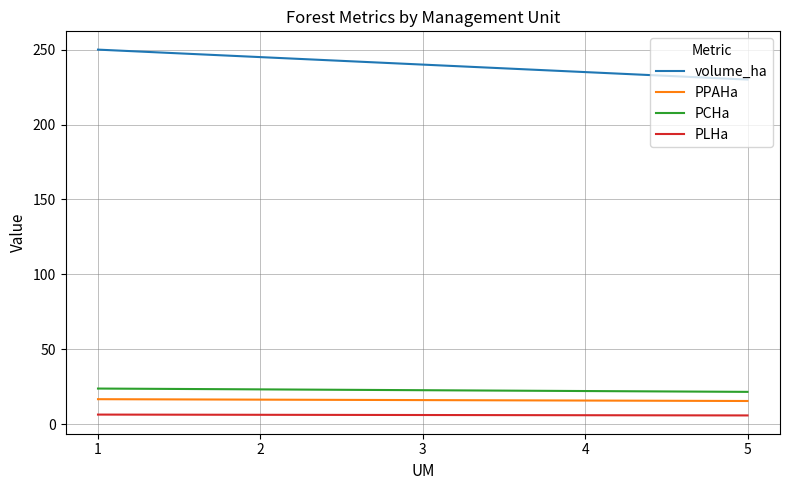

At how many categories does at least one series exceed 24?

5